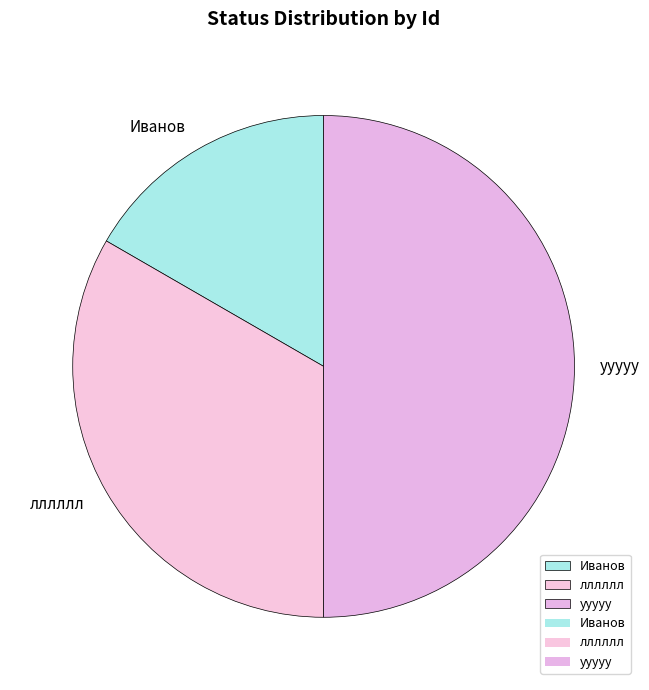

Which has a higher value, лллллл or Иванов?

лллллл